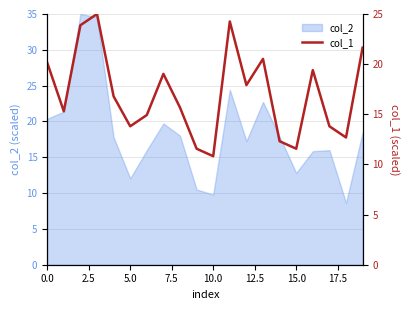

The value of col_2 at 5.0 is 6.6. True or false?

False